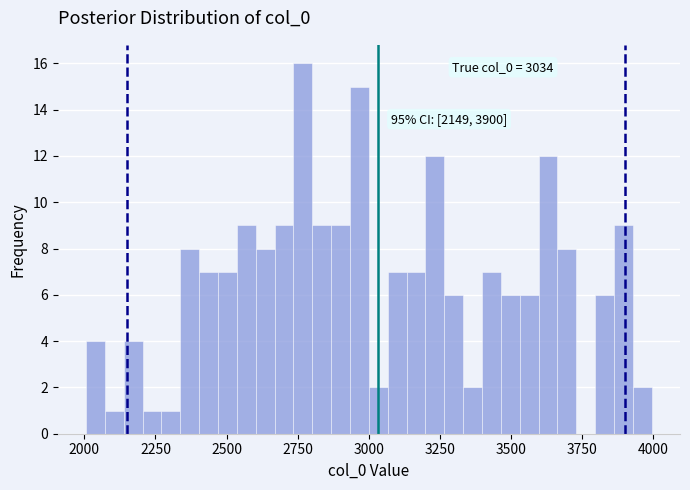

Read against the x-axis, roughly where is the centre of the tallest bar?

2750